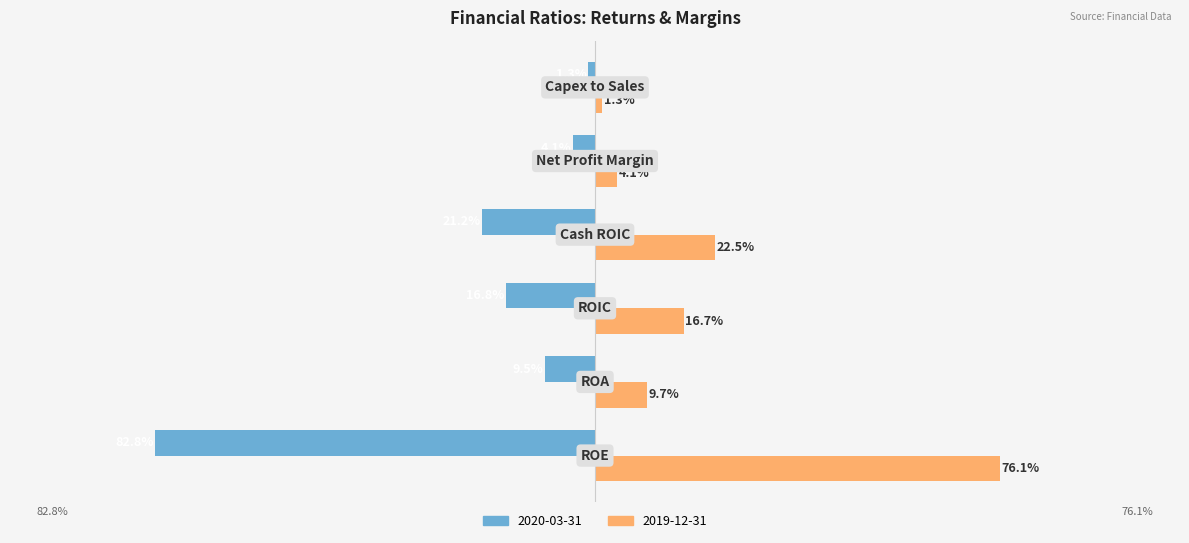

Which series has the largest total across all categories?

2019-12-31